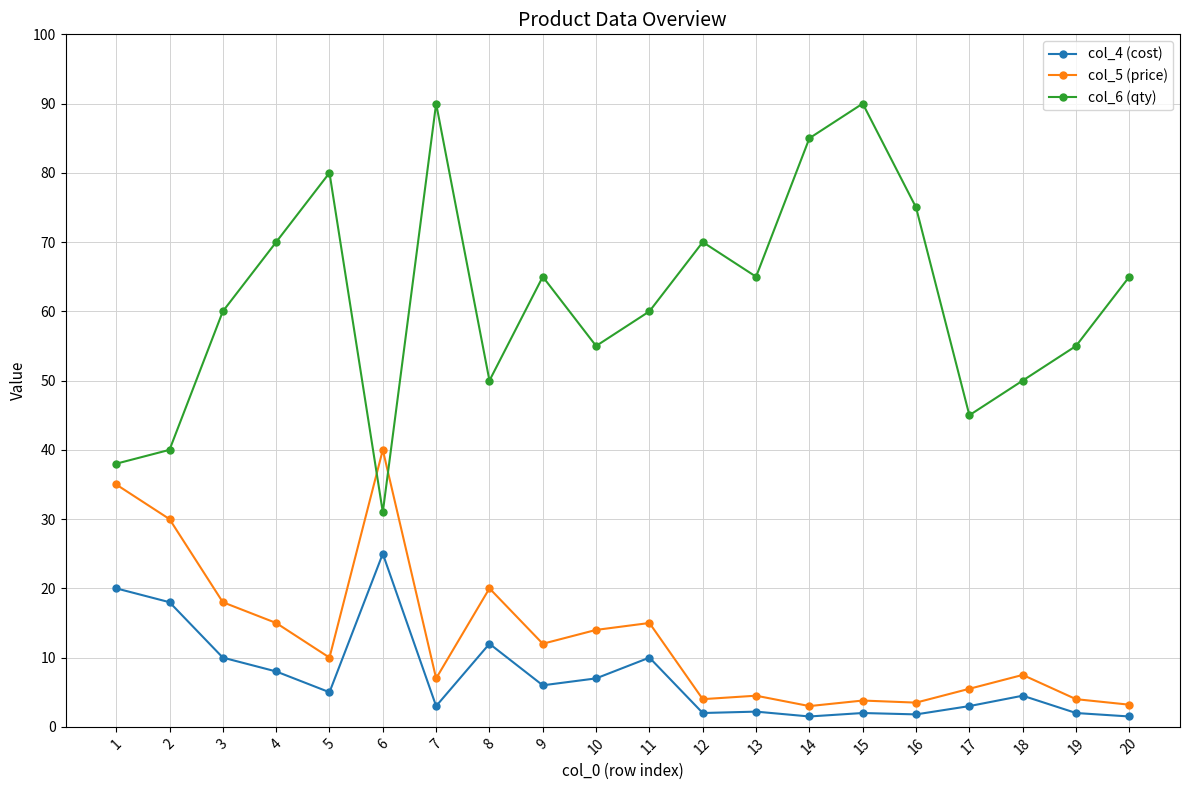

Is it true that col_4 (cost) equals 18.0 at 2?

True